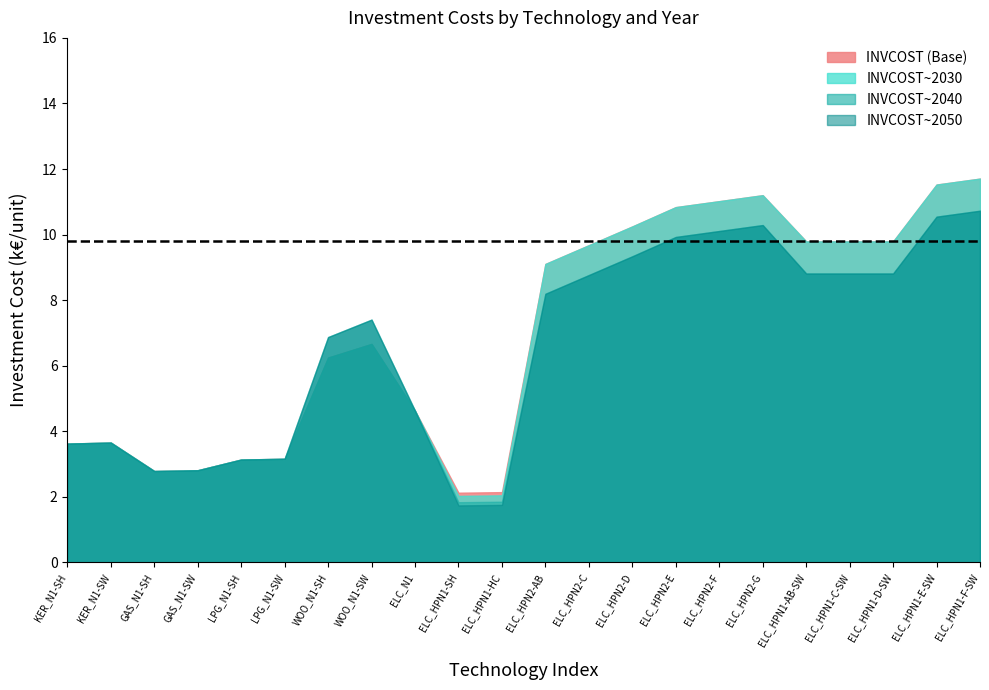

What is the value of the INVCOST_2040 point at the 6th from the left?

3.2